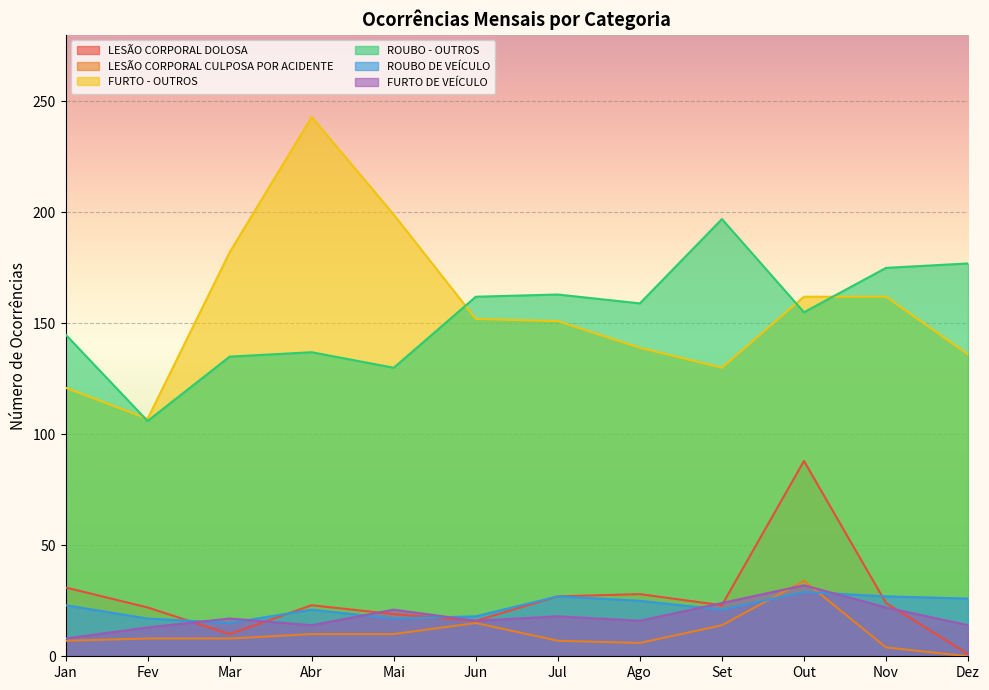

How many interior local peaks does the FURTO - OUTROS series have?

1